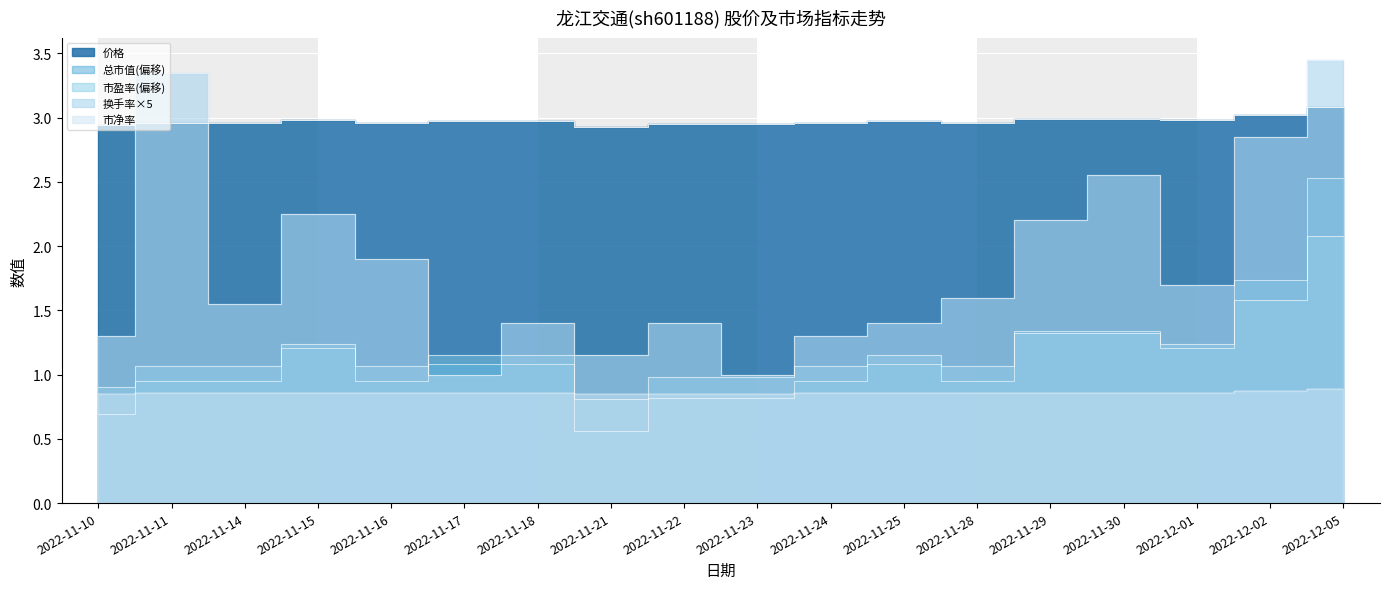

True or false: 市净率 has a value of 1.2 at 2022-11-28.

False